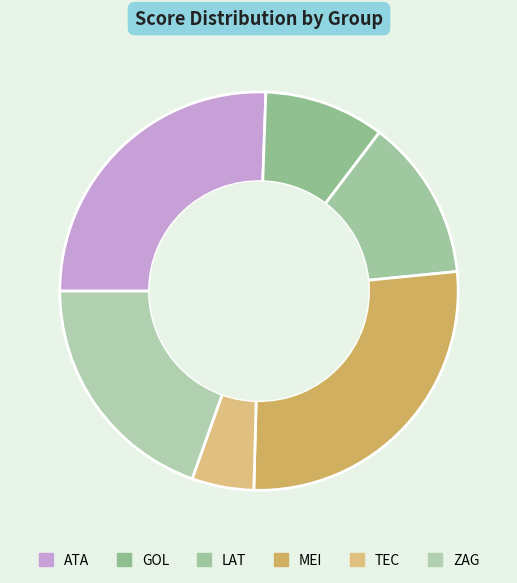

How many segments does this pie chart have?

6